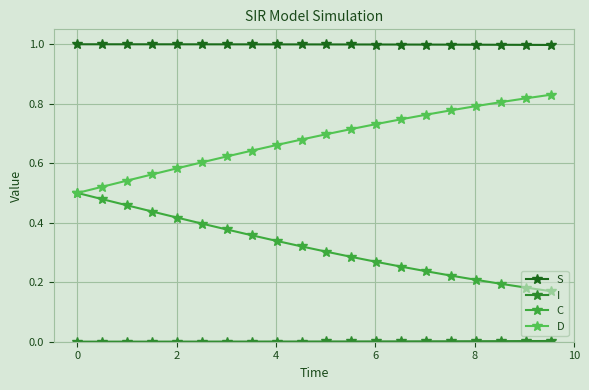

How many data points does each series have?

20